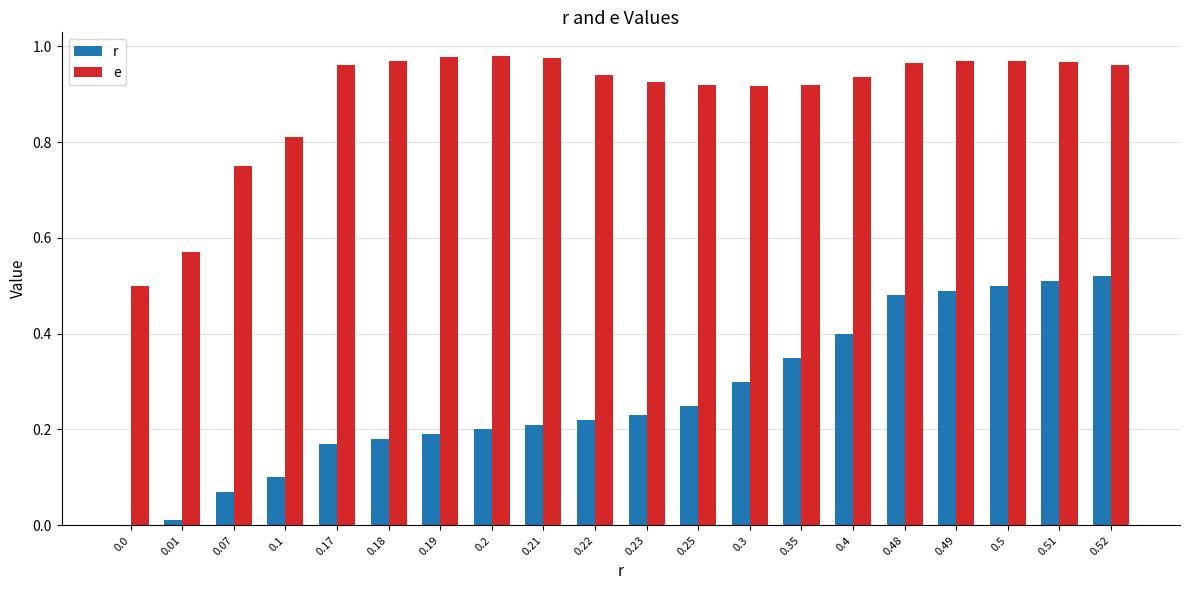

The value of e at 0.1 is 0.8. True or false?

True